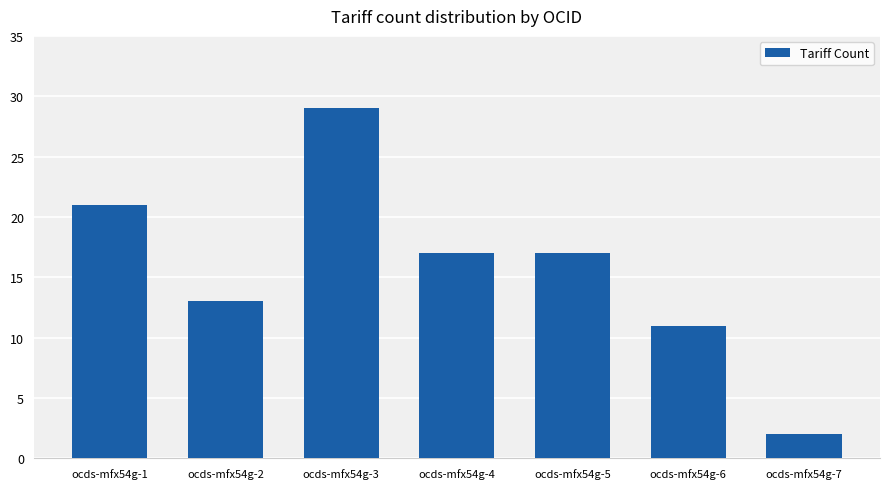

What value does the data have at ocds-mfx54g-5, to the nearest 10?

20